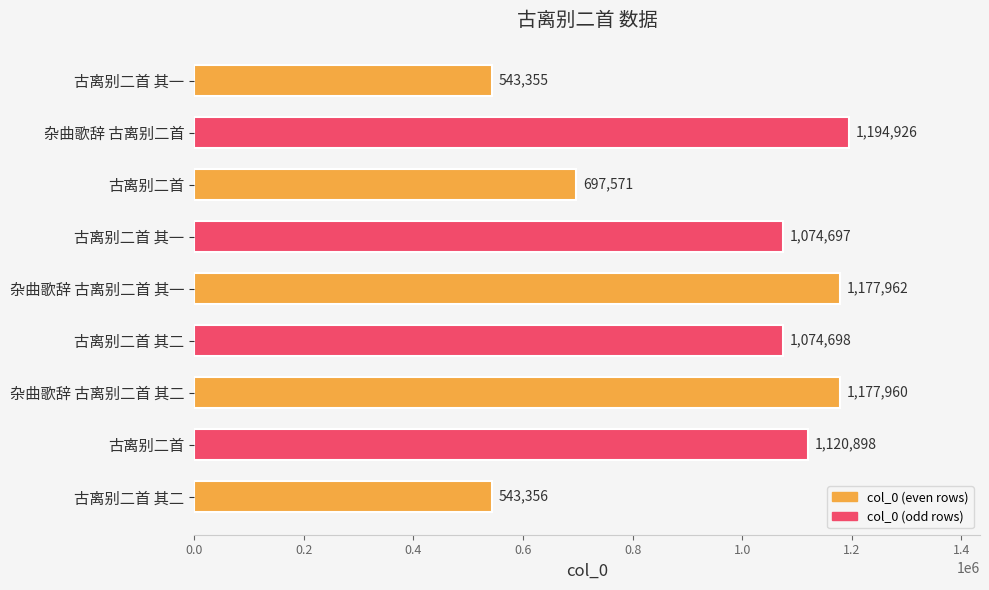

Count the number of categories in the chart.

9